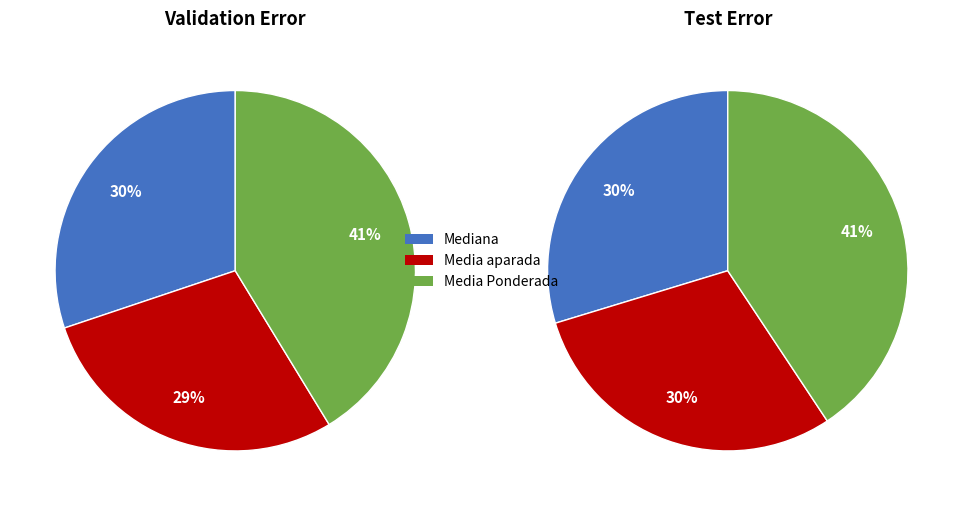

Does any single category account for the majority?

No